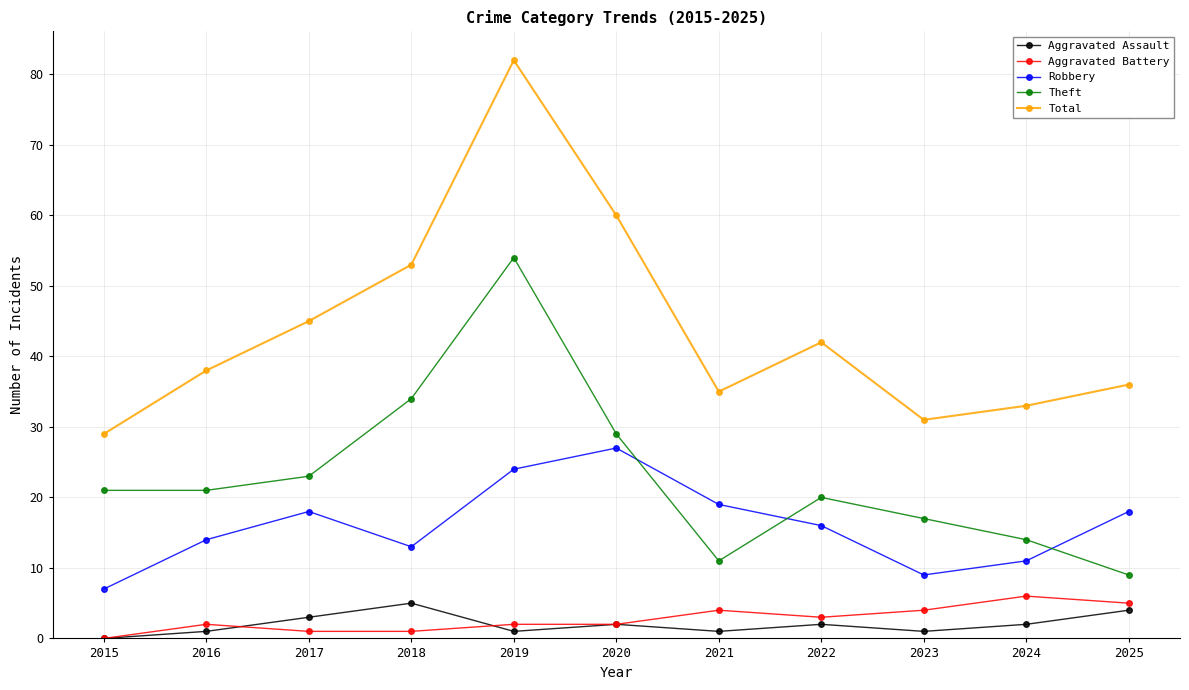

Is it true that Robbery equals 8 at 2018?

False